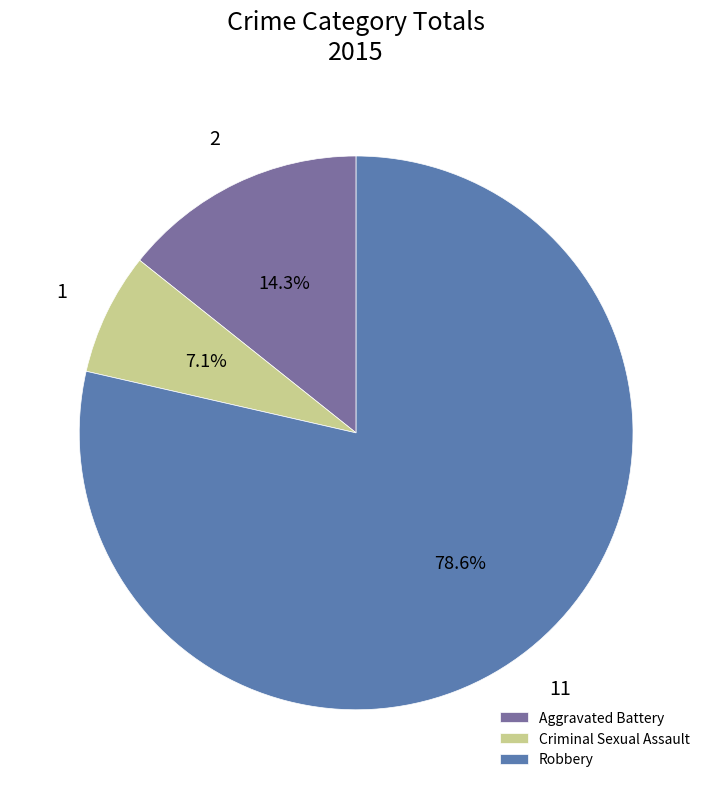

Do Criminal Sexual Assault and Aggravated Battery together represent more than half of the pie?

No